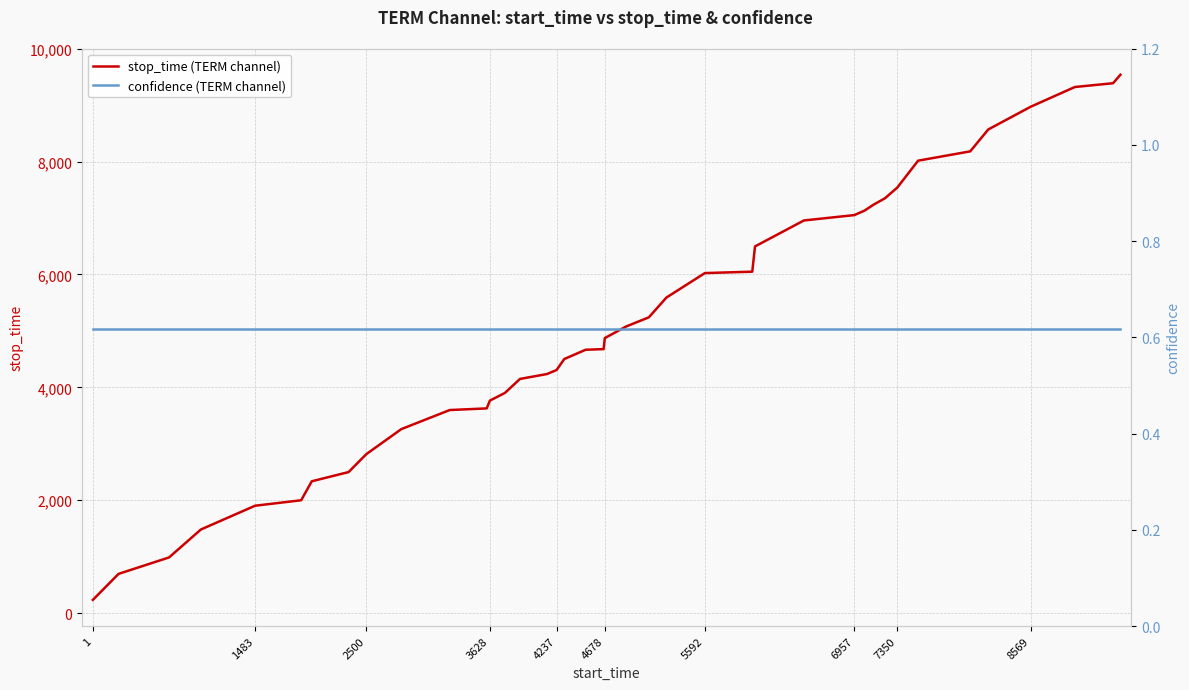

Which series has the largest range (max minus min)?

stop_time (TERM channel)